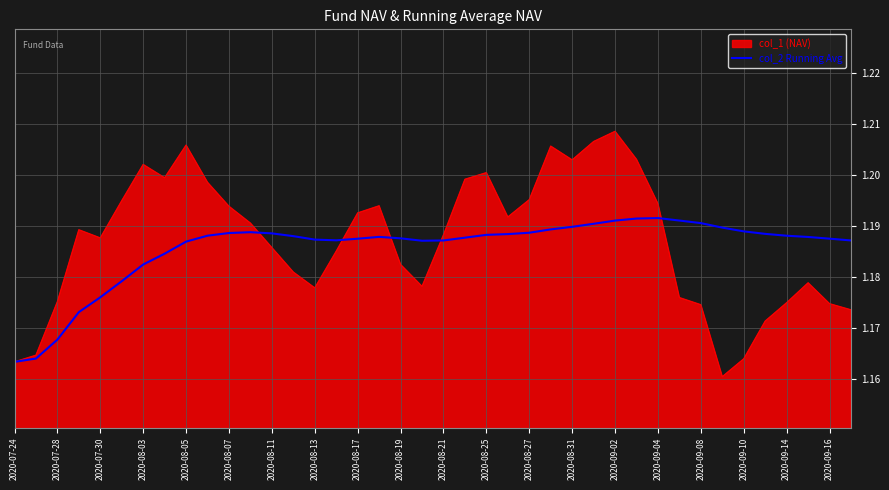

Rank the series by their maximum value, from lowest to highest.

col_2 Running Avg, col_1 (NAV)